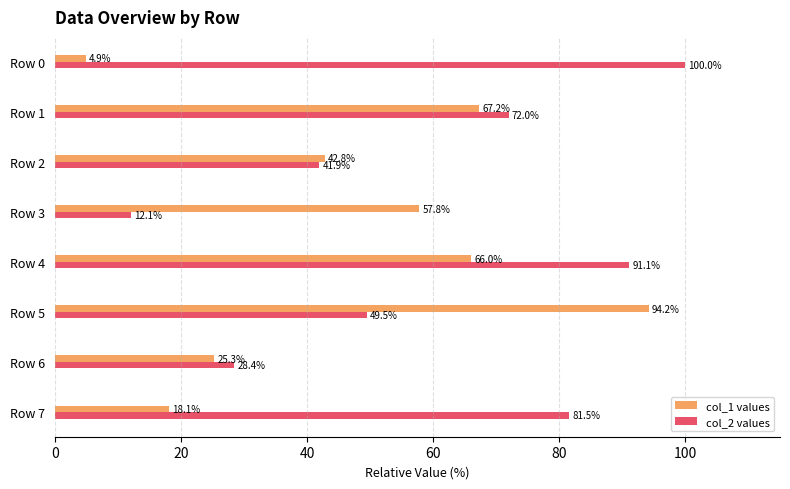

List the series in order of their peak value, lowest first.

col_1 values, col_2 values